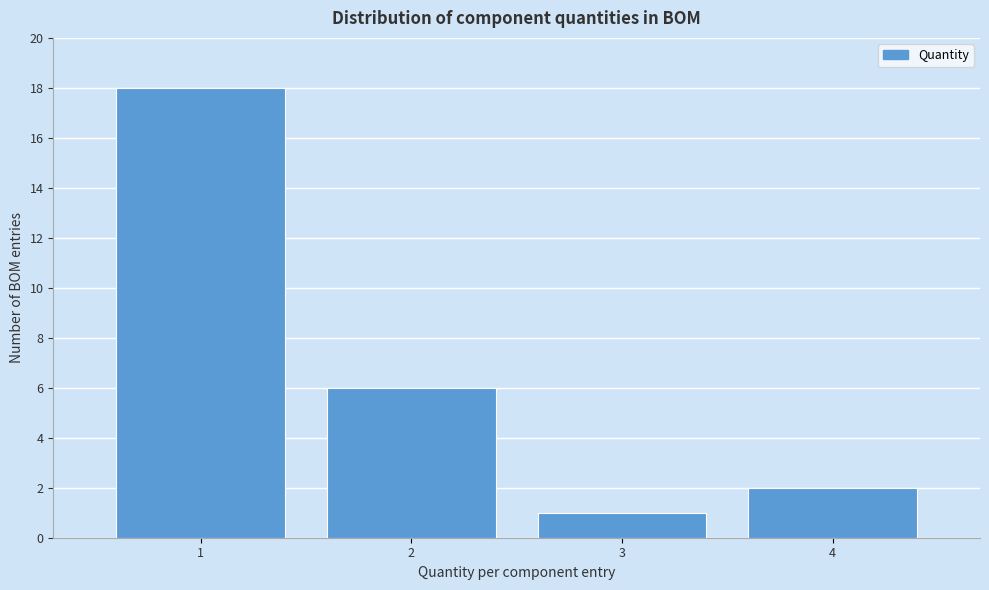

How tall is the bar that spans 0.5 to 1.5 on the x-axis? The values are not printed on the chart, so give them approximately, as read against the axis.

18